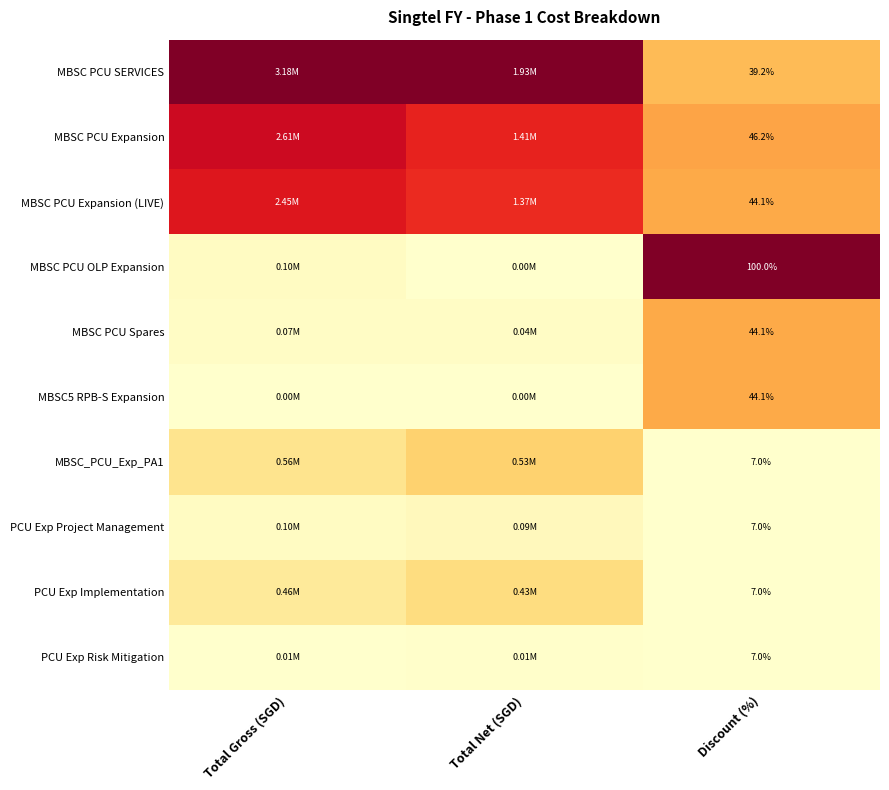

Is the value of PCU Exp Project Management at Discount (%) greater than the value of MBSC PCU Expansion (LIVE) at Total Net (SGD)?

No